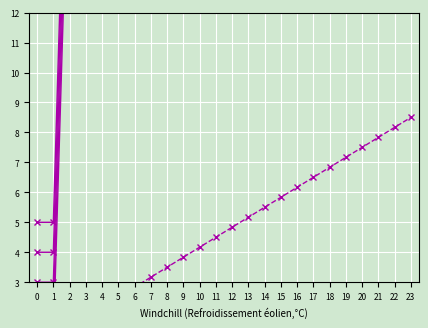

What is the total value across all series at 17?

651.5